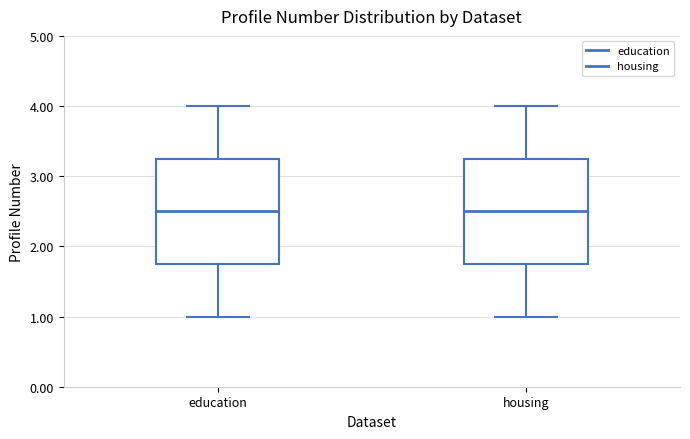

Reading left to right, read every box against the y-axis: the position of its median line, the range the box covers, and the ends of its whiskers. The values are not printed on the chart, so give them approximately, as read against the axis.

education: median 2.5, box 1.8 to 3.3, whiskers 1.0 to 4.0
housing: median 2.5, box 1.8 to 3.3, whiskers 1.0 to 4.0